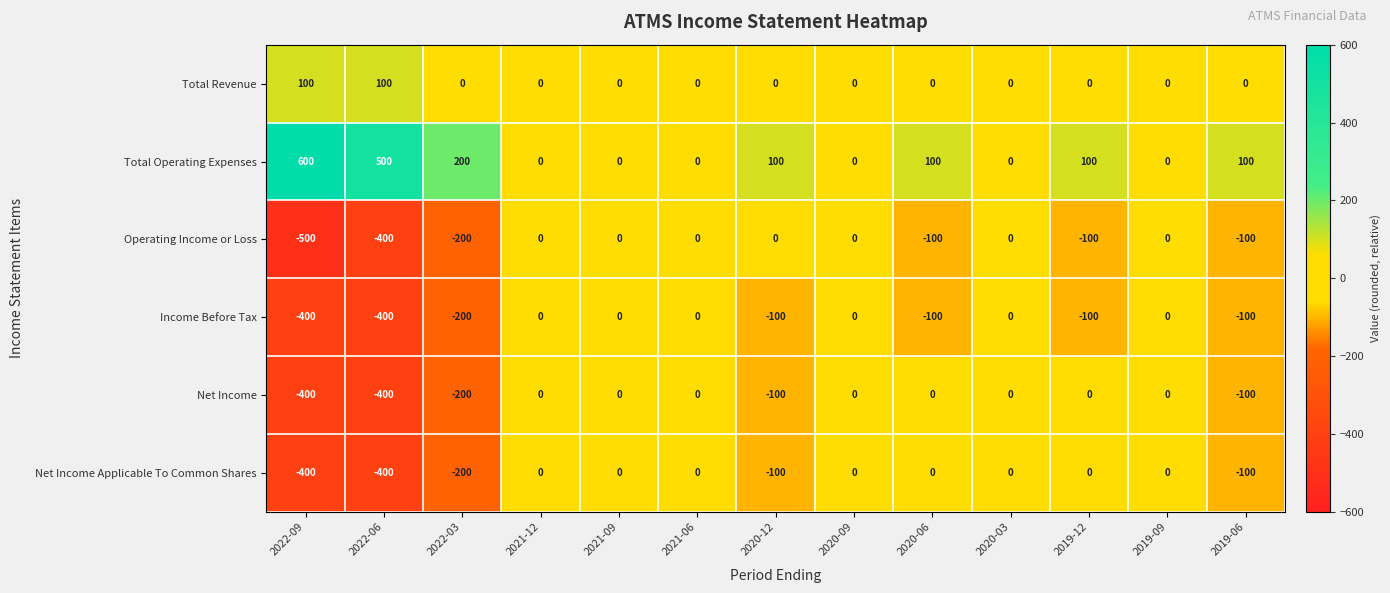

Is the value of Net Income at 2019-06 greater than the value of Total Operating Expenses at 2021-12?

No